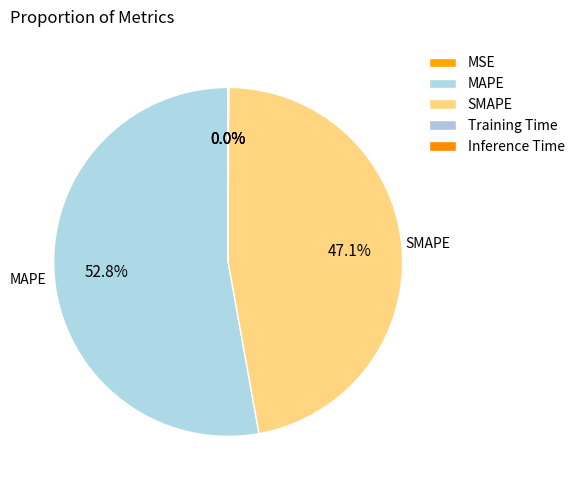

Which slice is the smallest?

Training Time